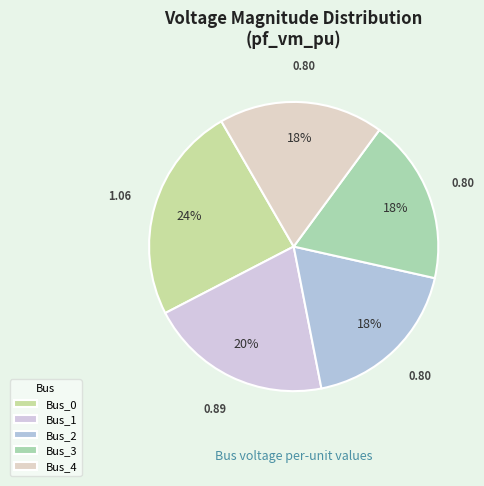

Which slice is the largest?

Bus_0